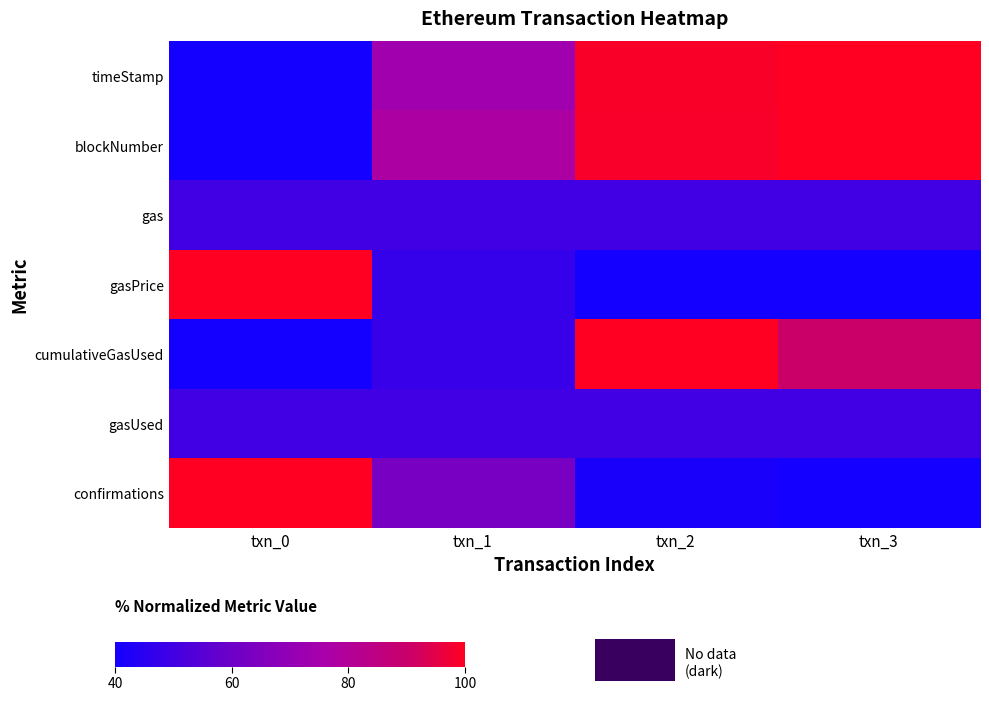

Which series has the largest total across all categories?

blockNumber